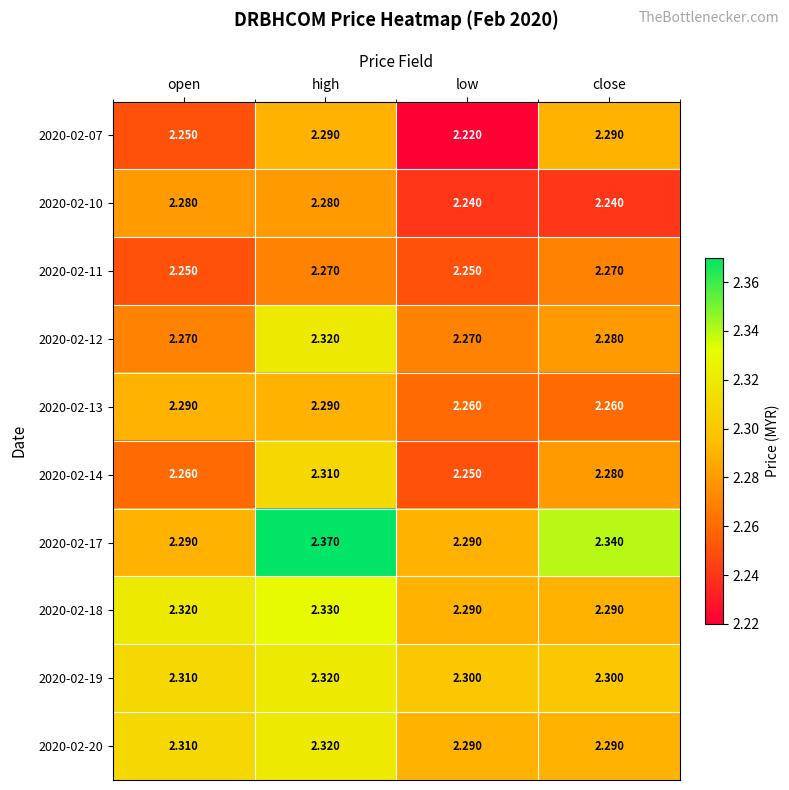

Is the value of 2020-02-13 at open greater than the value of 2020-02-19 at open?

No